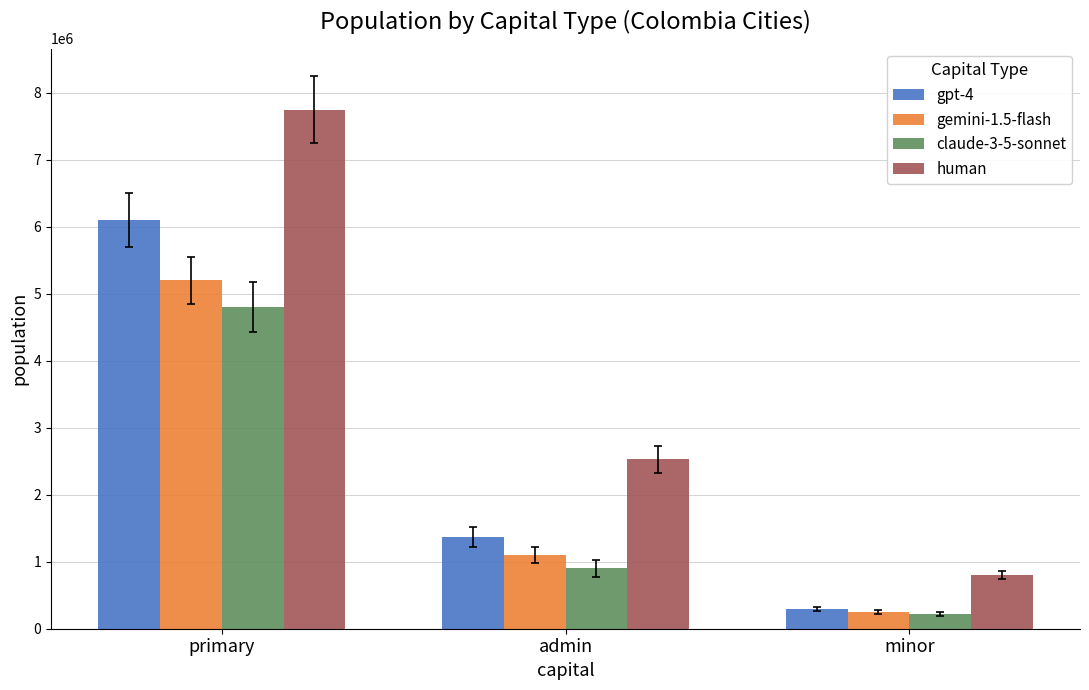

List the labels in order of human value, smallest first.

minor, admin, primary